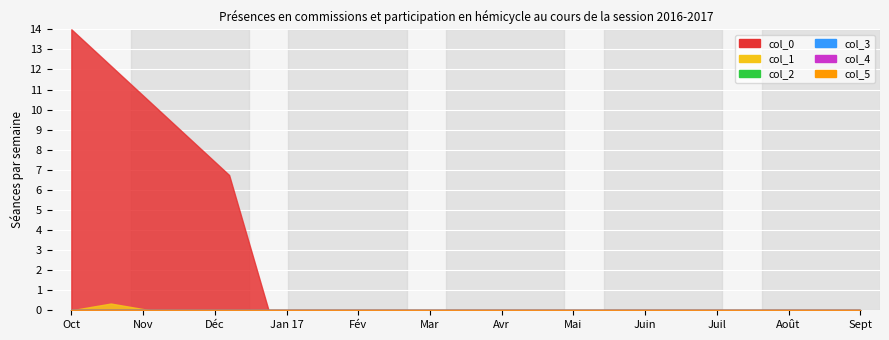

How many lines are shown in the chart?

6